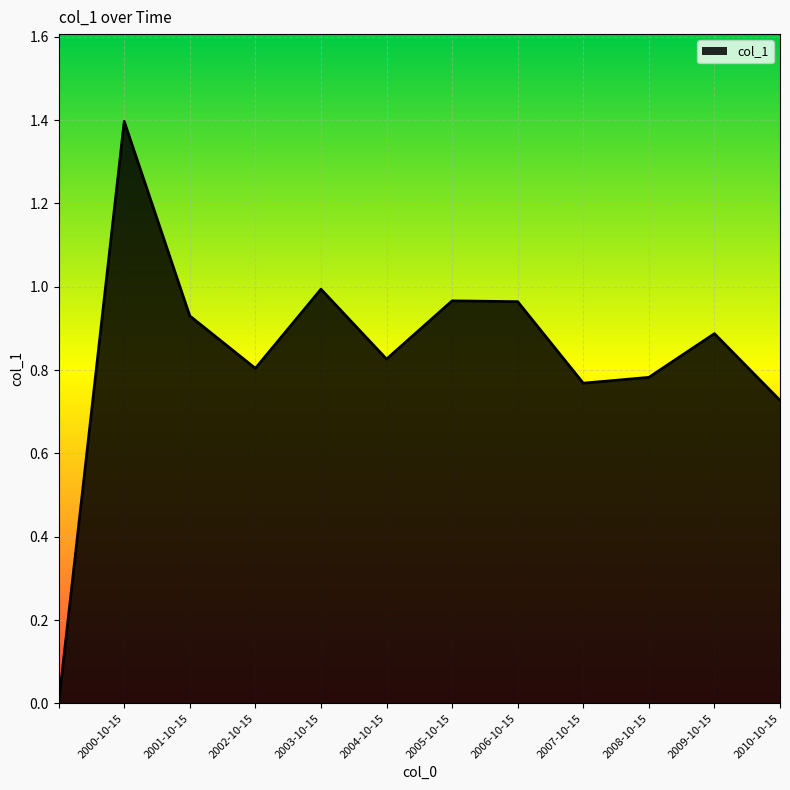

What is the greatest value displayed?

1.4